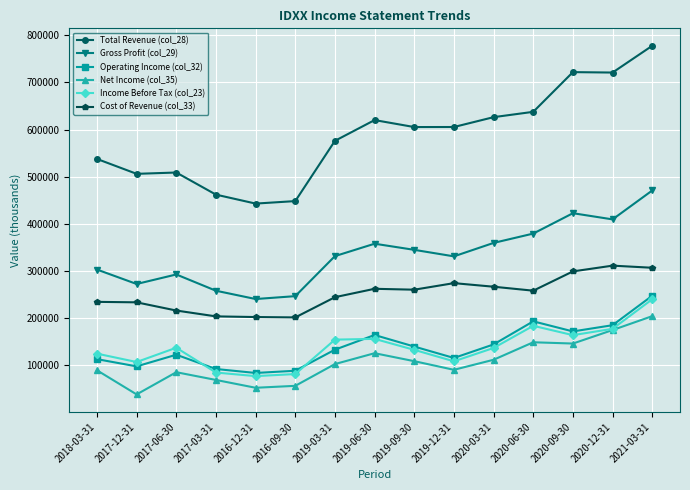

At which category does the chart reach its minimum across all series?

2017-12-31